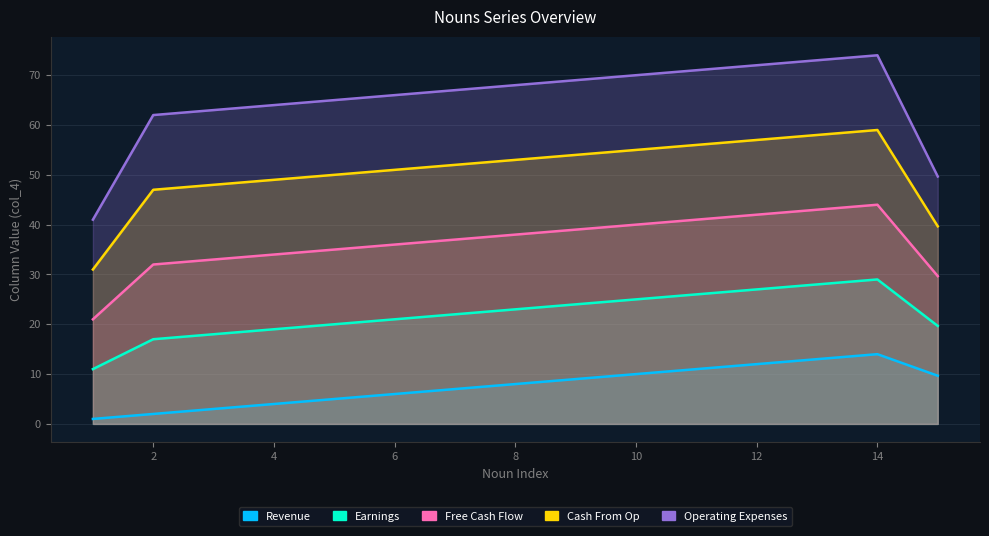

What is the total value across all series at 8?

190